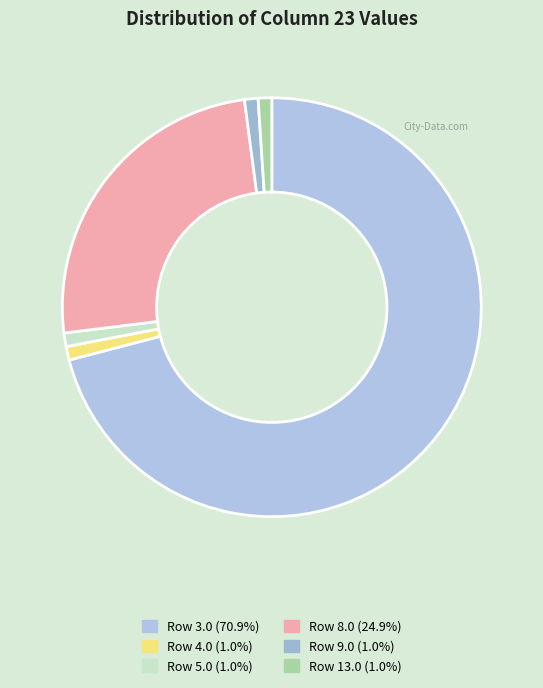

To the nearest percent, what is the difference between the largest and smallest slice percentages?

70%